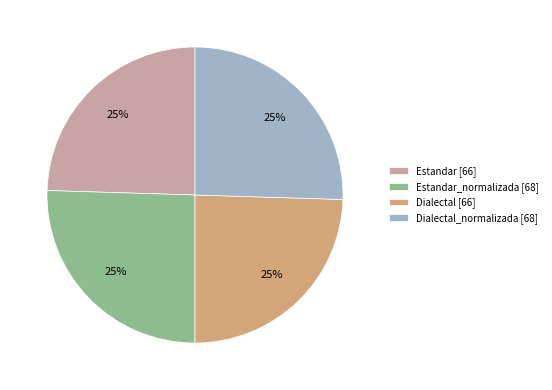

To the nearest percent, what percentage of the pie is Estandar_normalizada [68]?

25%